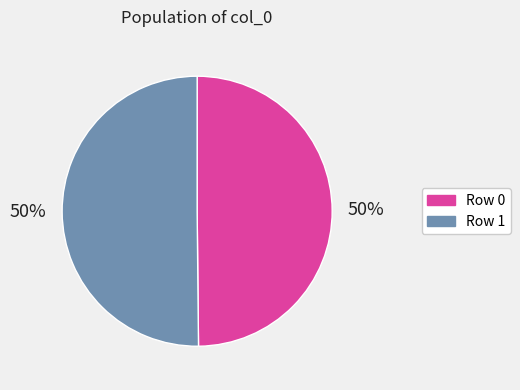

How many slices are in this pie chart?

2